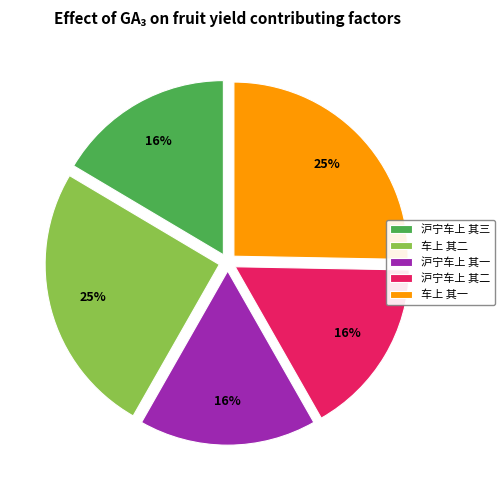

How many segments does this pie chart have?

5